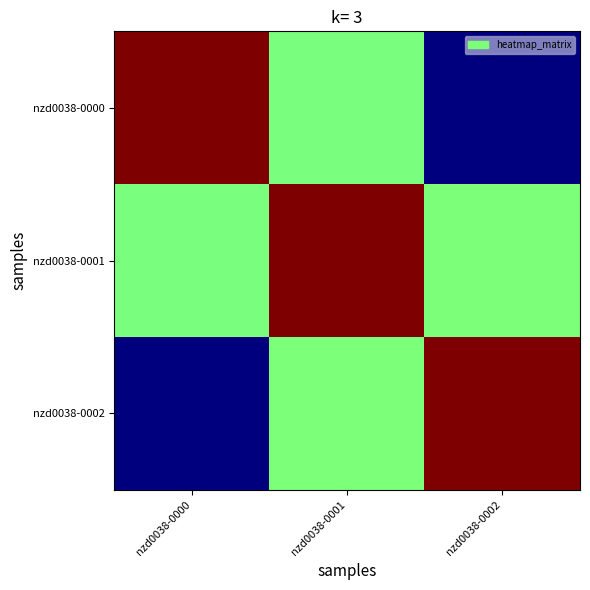

At which category does the chart reach its minimum across all series?

nzd0038-0002